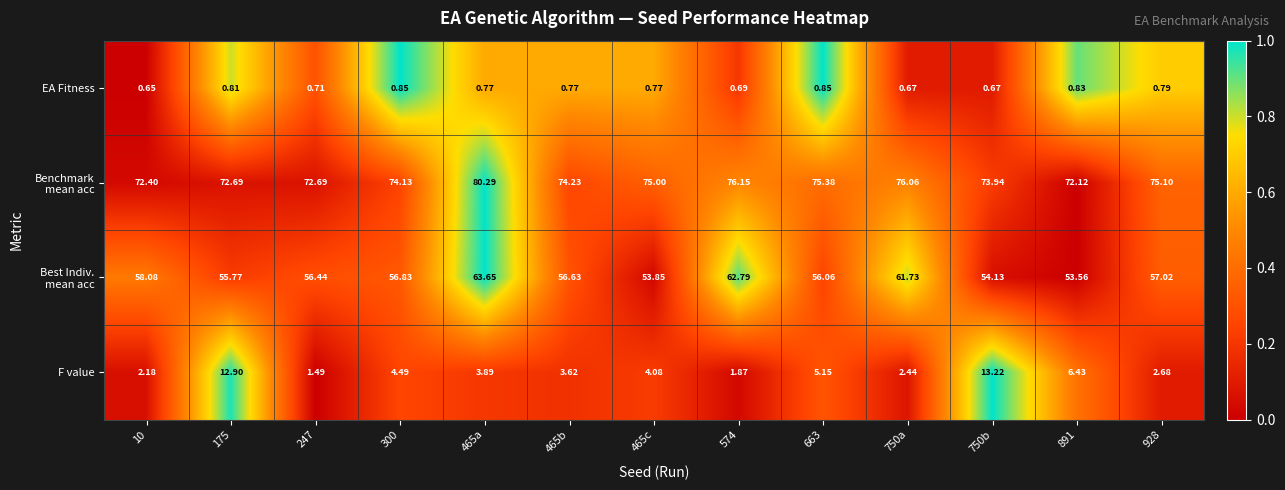

How many categories are shown in the chart?

13